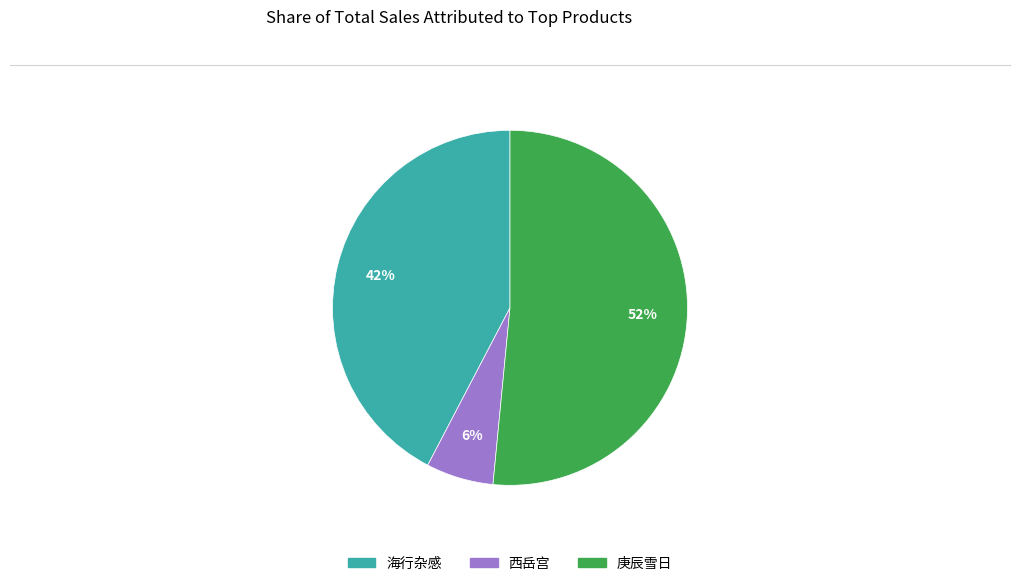

Does any single category account for the majority?

Yes